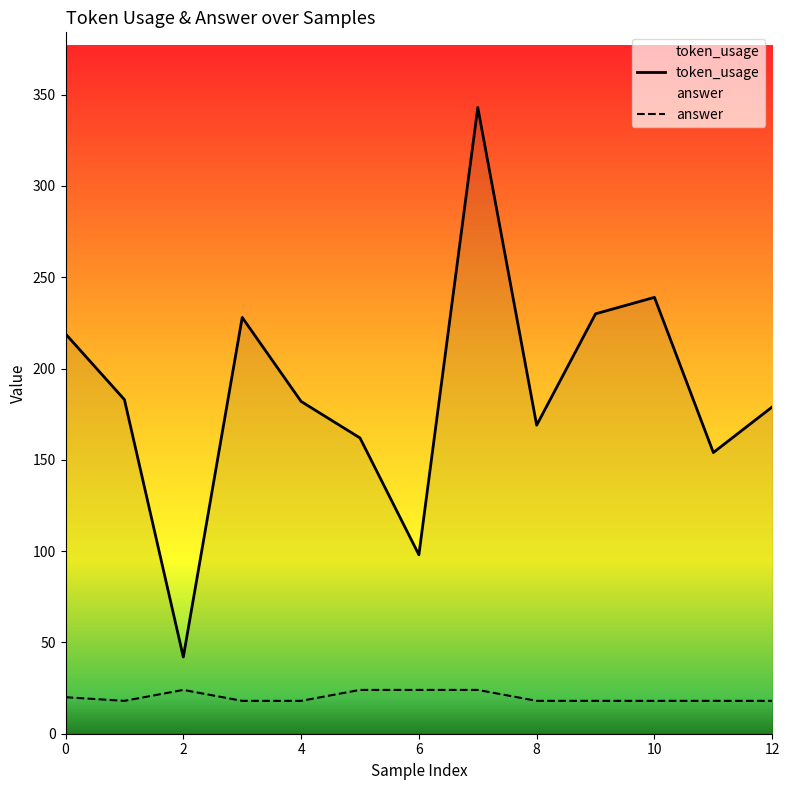

What is the maximum value shown in the chart?

343